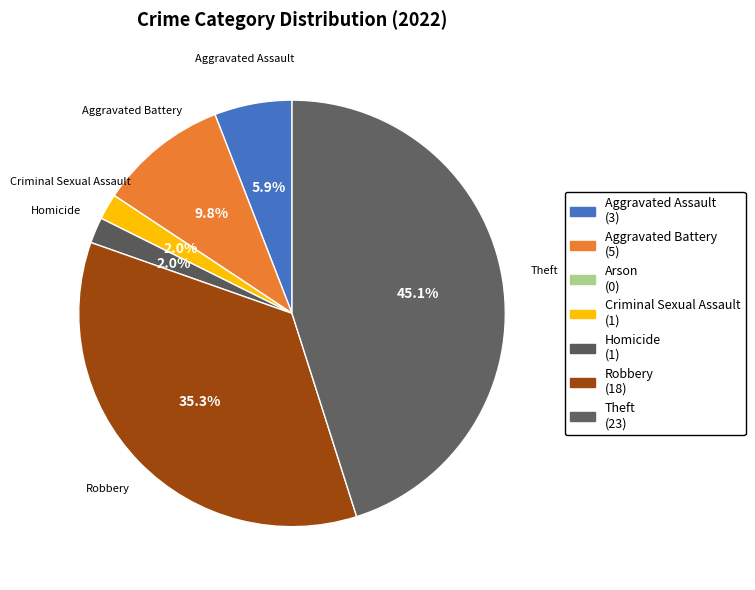

Is it true that Arson is 0% of the pie?

True